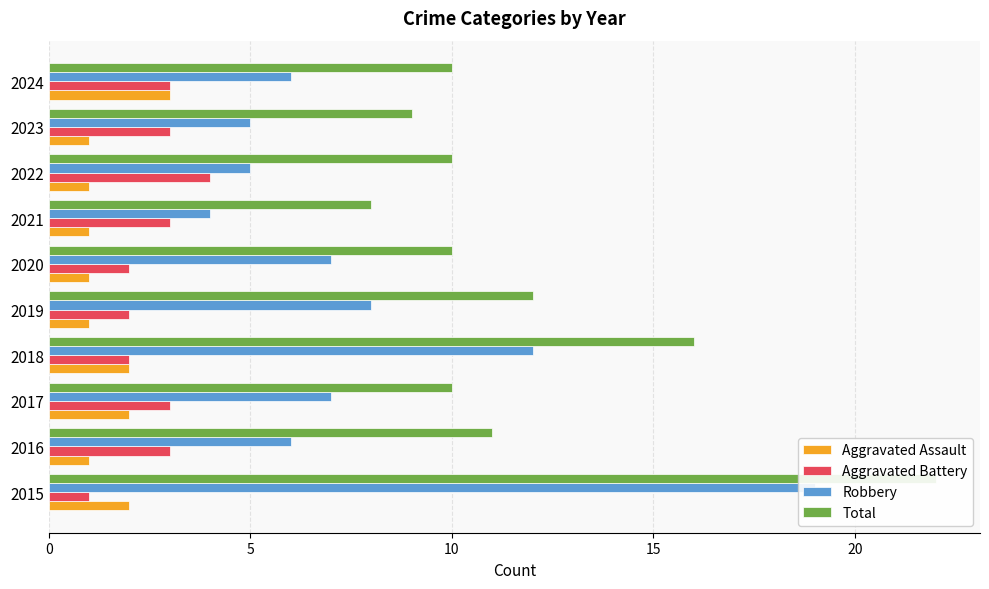

Reading right to left, extract all data points from this chart.

Aggravated Assault: 3	1	1	1	1	1	2	2	1	2
Aggravated Battery: 3	3	4	3	2	2	2	3	3	1
Robbery: 6	5	5	4	7	8	12	7	6	19
Total: 10	9	10	8	10	12	16	10	11	22